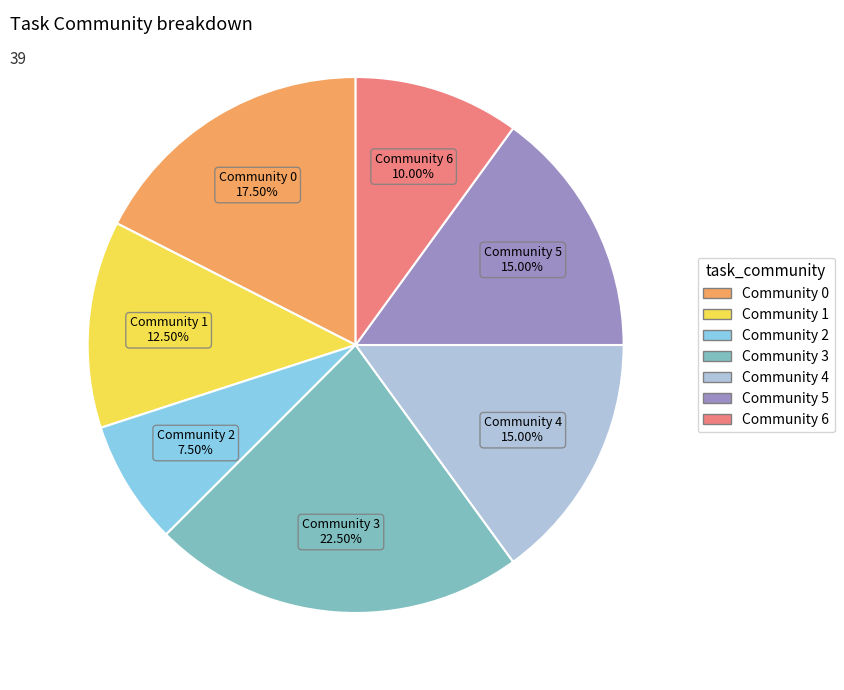

How many segments does this pie chart have?

7